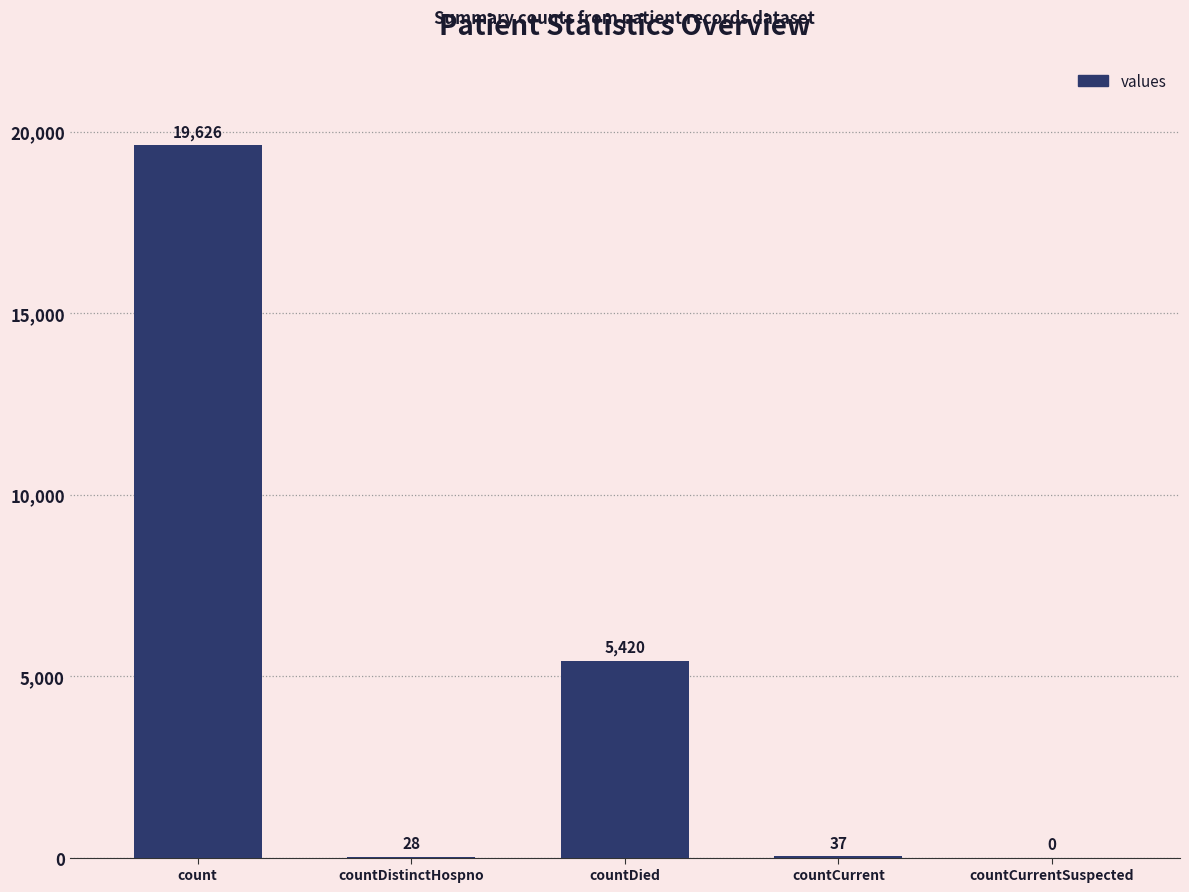

What is the sum of all values?

25111